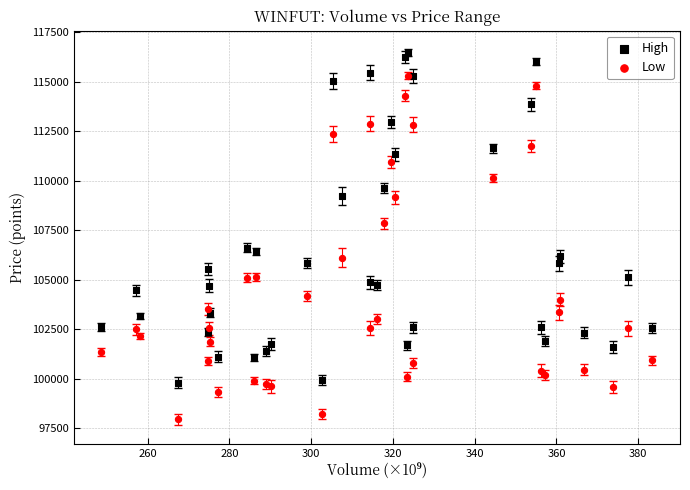

In the High series, what Y value is closest to 108120?

109213.0